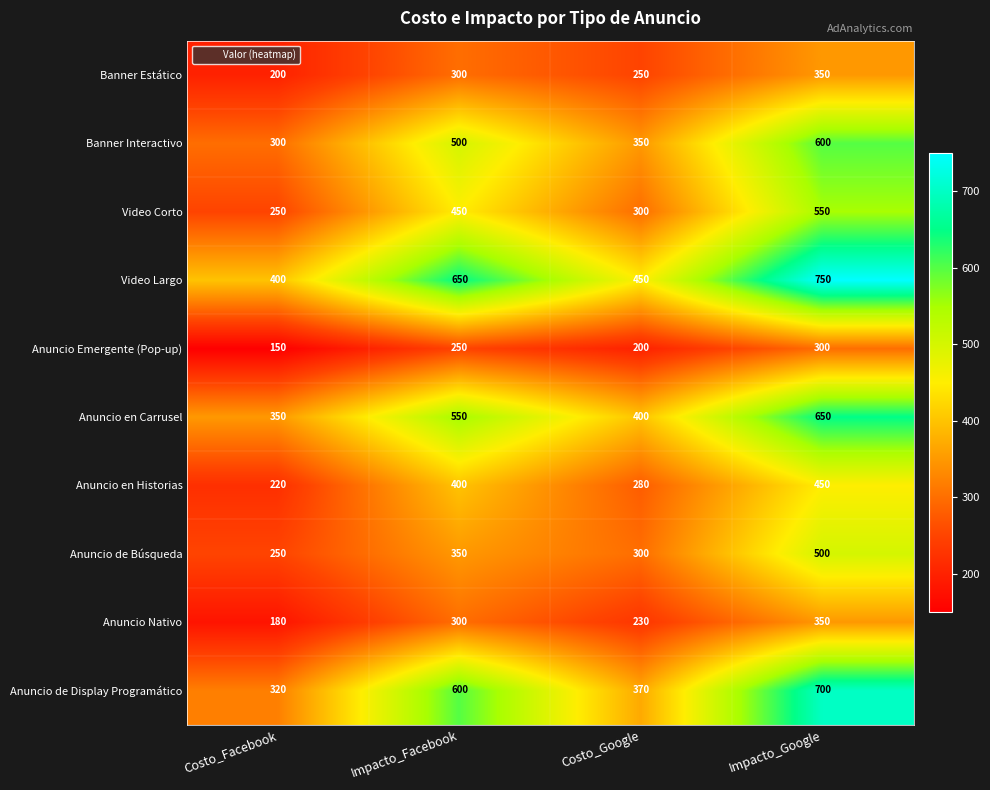

Which category has the lowest value in the Anuncio Emergente (Pop-up) series?

Costo_Facebook